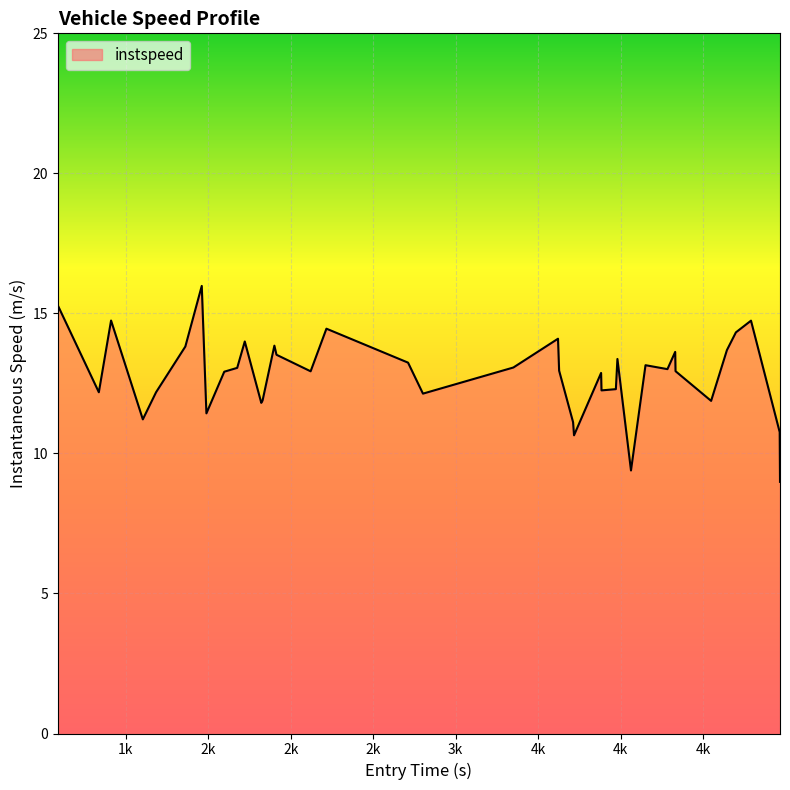

What is the difference between the maximum and minimum values?

7.0